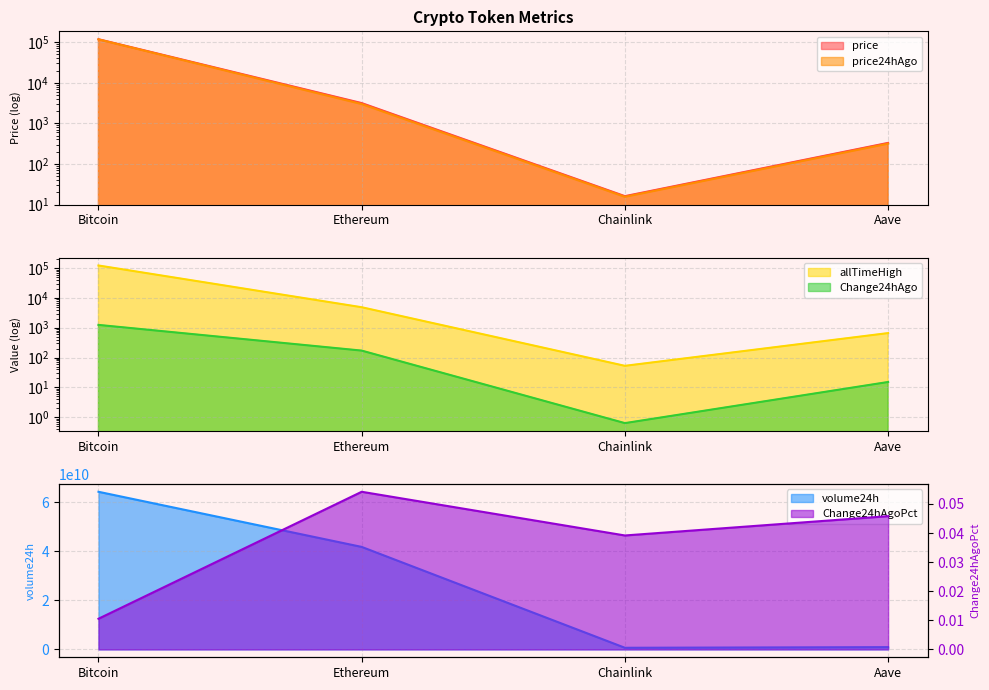

Reading left to right, transcribe all the data shown in this chart.

price: Bitcoin=118247.0	Ethereum=3156.6	Chainlink=16.1	Aave=330.2
price24hAgo: Bitcoin=117001.0	Ethereum=2985.6	Chainlink=15.5	Aave=315.1
Change24hAgo: Bitcoin=1246.0	Ethereum=171.0	Chainlink=0.6	Aave=15.1
Change24hAgoPct: Bitcoin=0.0	Ethereum=0.1	Chainlink=0.0	Aave=0.0
volume24h: Bitcoin=64367222698.0	Ethereum=41854293062.0	Chainlink=661174758.0	Aave=926982180.0
allTimeHigh: Bitcoin=122838.0	Ethereum=4878.3	Chainlink=52.7	Aave=661.7